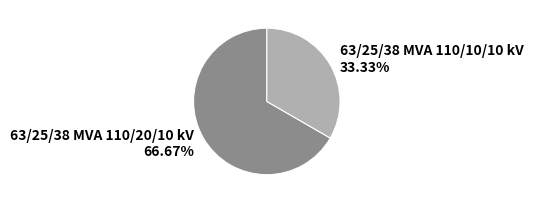

Rank the categories by value from lowest to highest.

63/25/38 MVA 110/10/10 kV, 63/25/38 MVA 110/20/10 kV